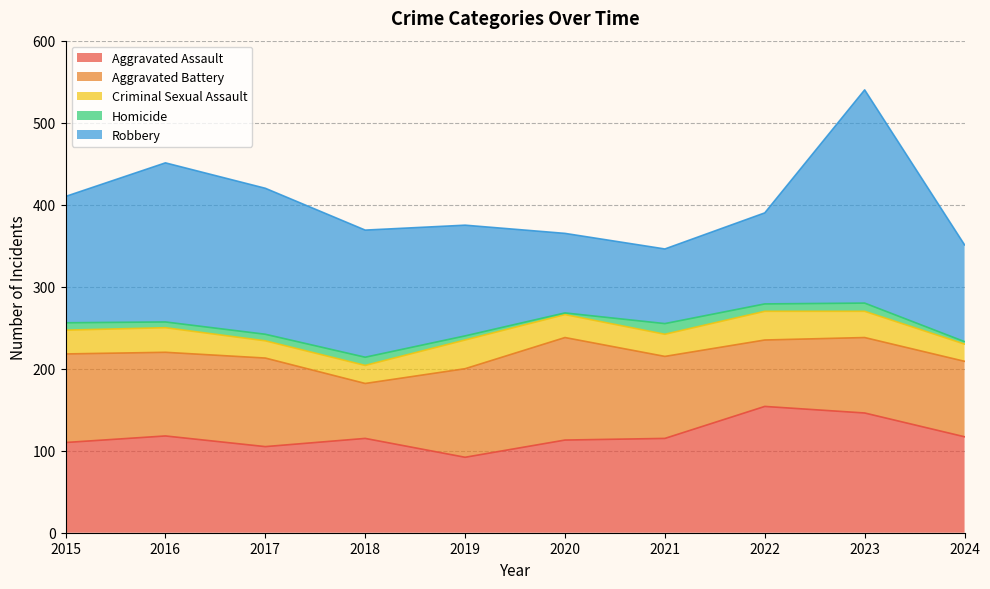

What is the difference between the maximum and minimum values in the Criminal Sexual Assault series?

14